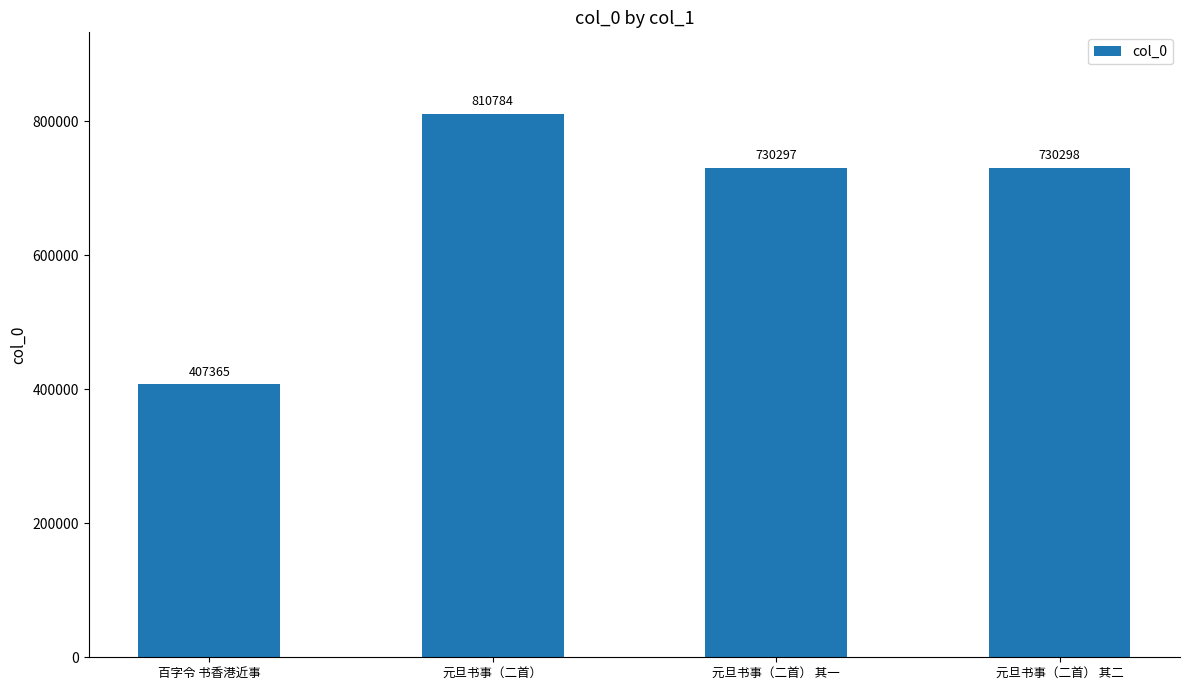

What is the change in value from 元旦书事（二首） 其一 to 元旦书事（二首） 其二?

+1